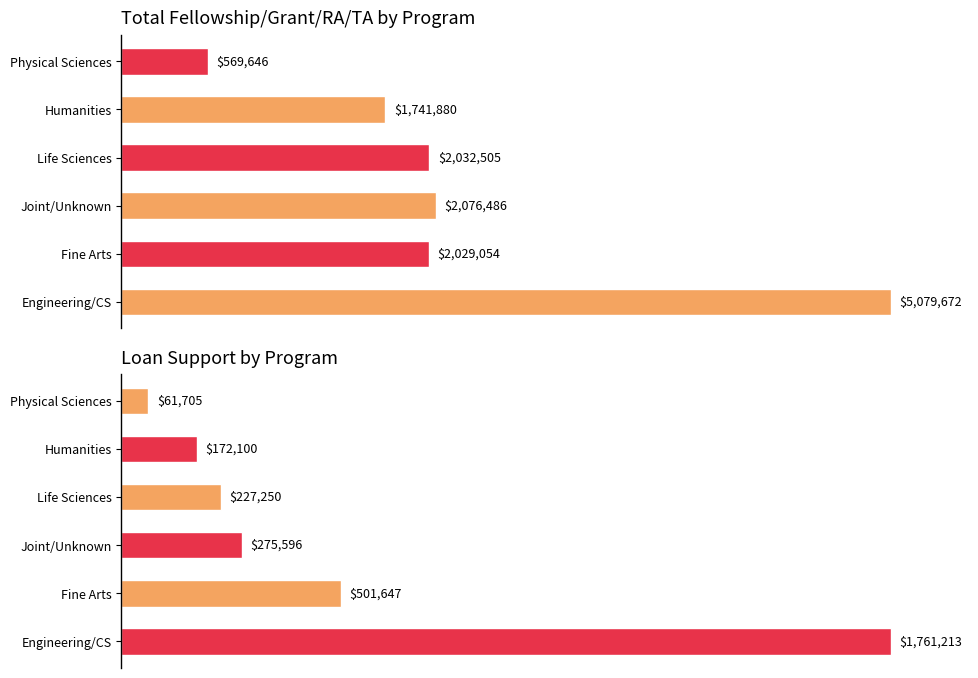

What is the value of the Total Support bar at the 5th from the left?

1741880